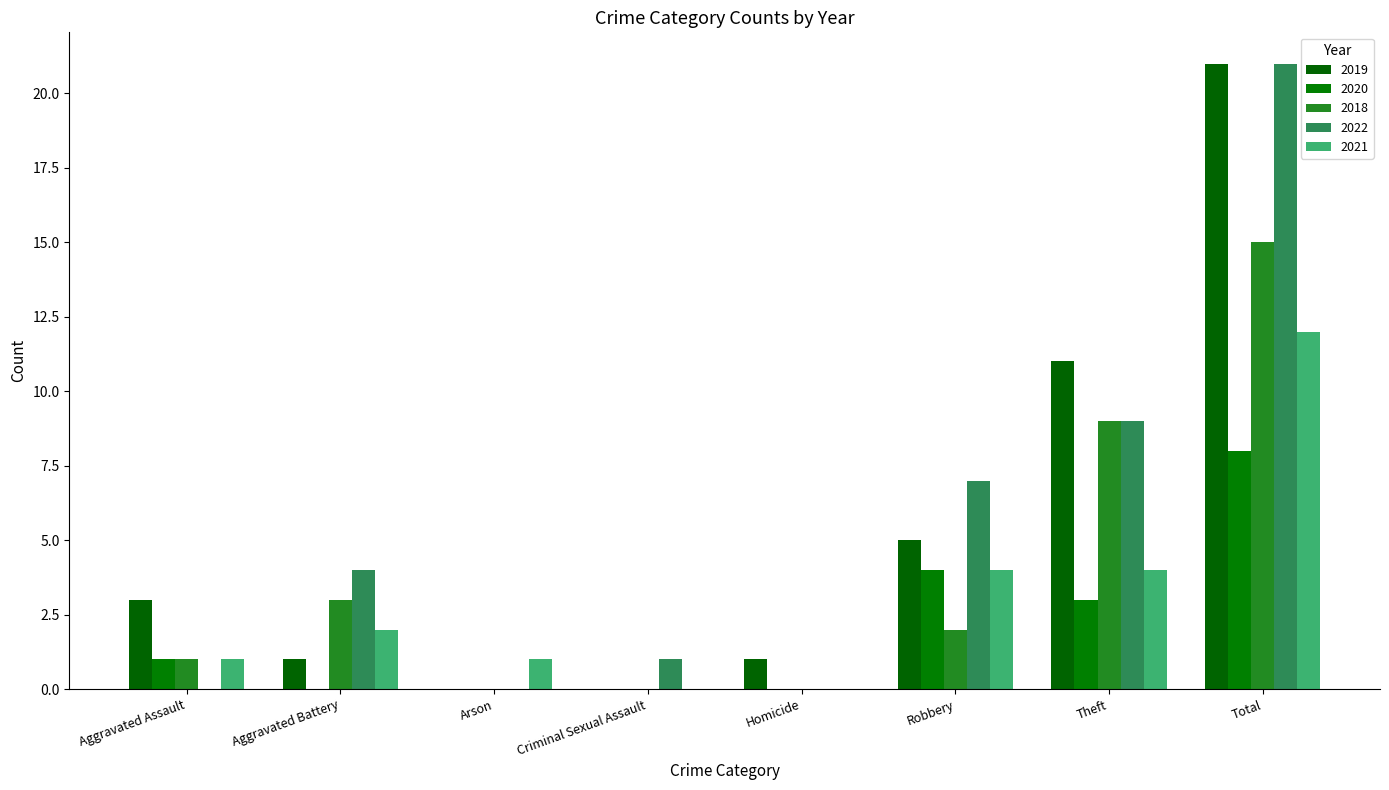

What is the total value across all series at Criminal Sexual Assault?

1